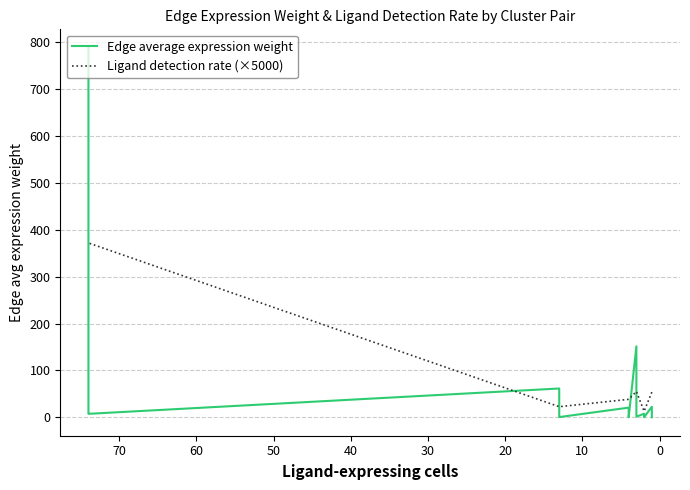

How many interior local valleys does the Edge average expression weight series have?

5